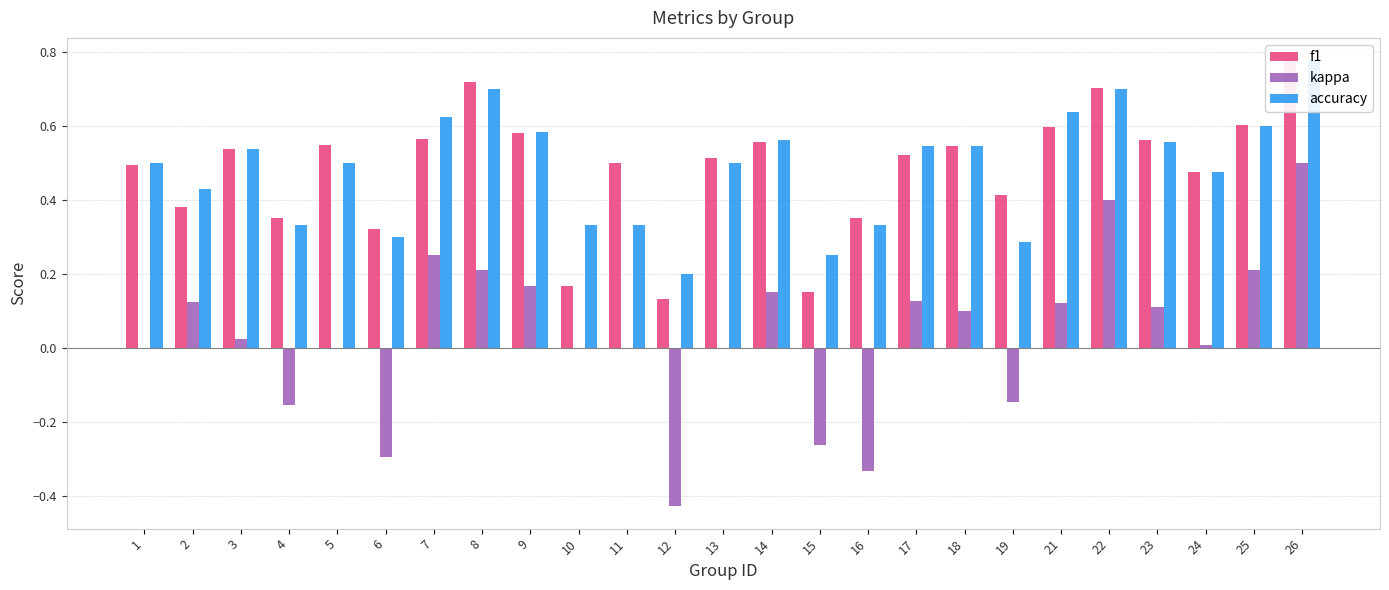

What is the value of the kappa bar at the 21st from the left?

0.4